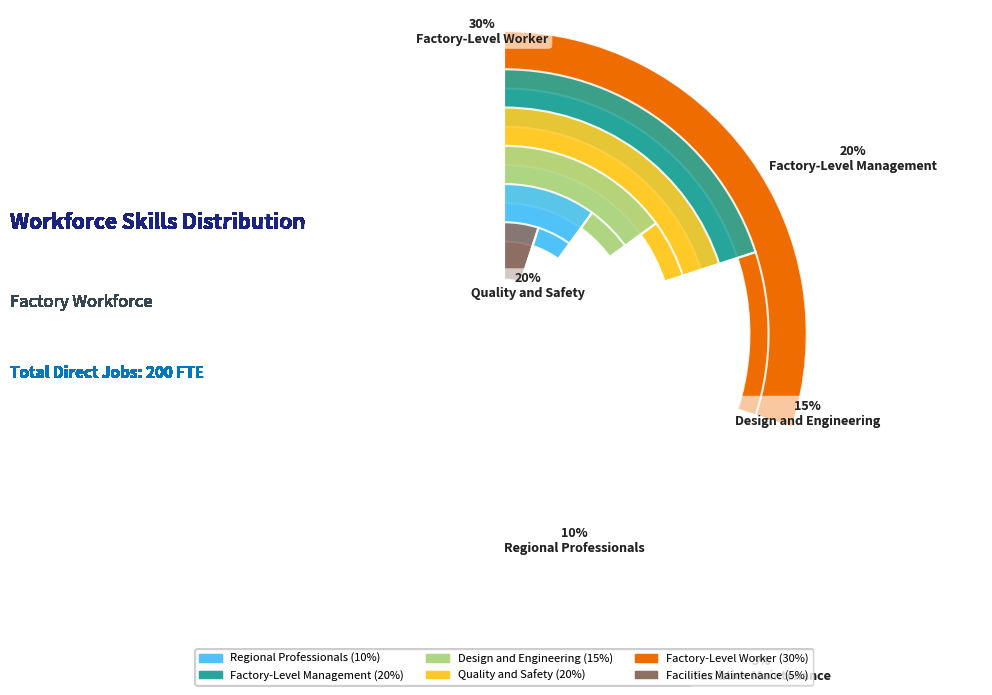

Rank the categories by value from highest to lowest.

Factory-Level Worker, Factory-Level Management, Quality and Safety, Design and Engineering, Regional Professionals, Facilities Maintenance